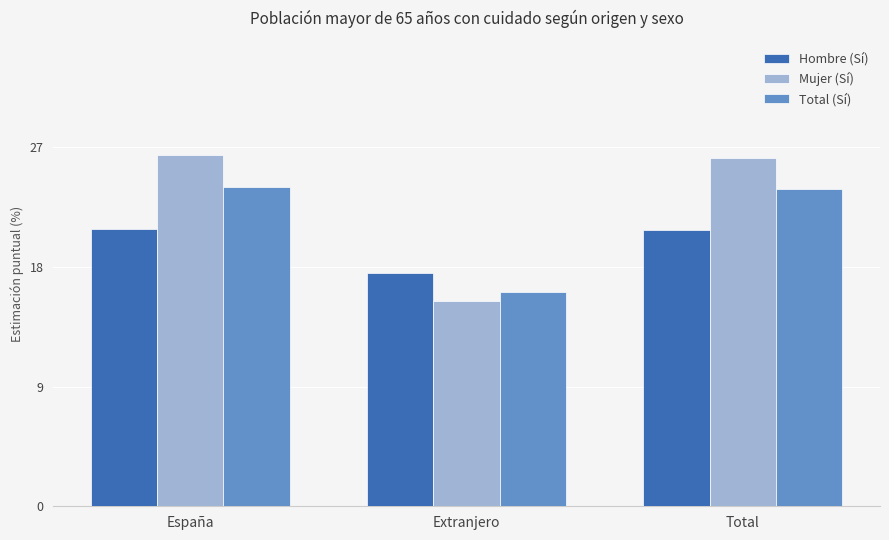

Is the value of Total (Sí) at España greater than the value of Hombre (Sí) at Extranjero?

Yes